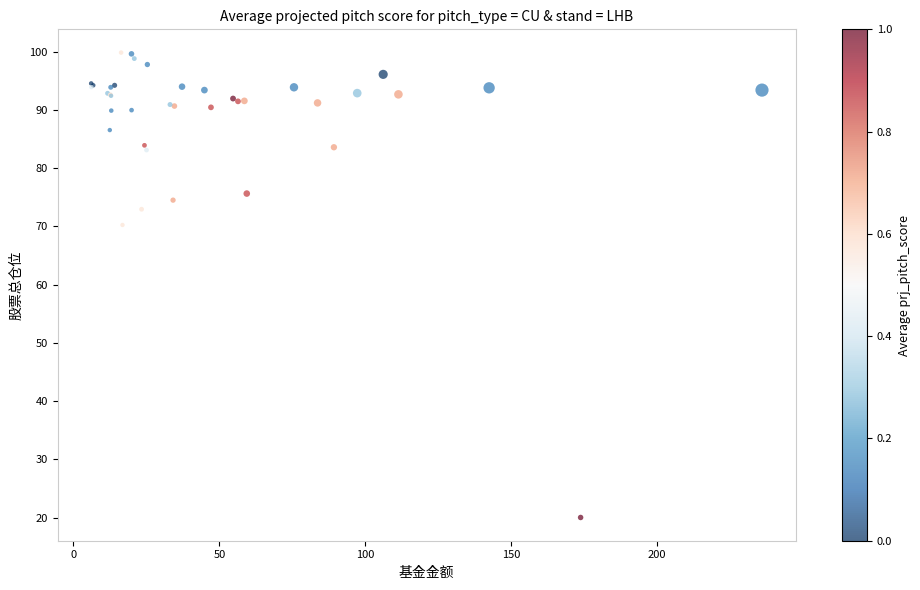

What Y value in the scatter plot is closest to 59?

70.2